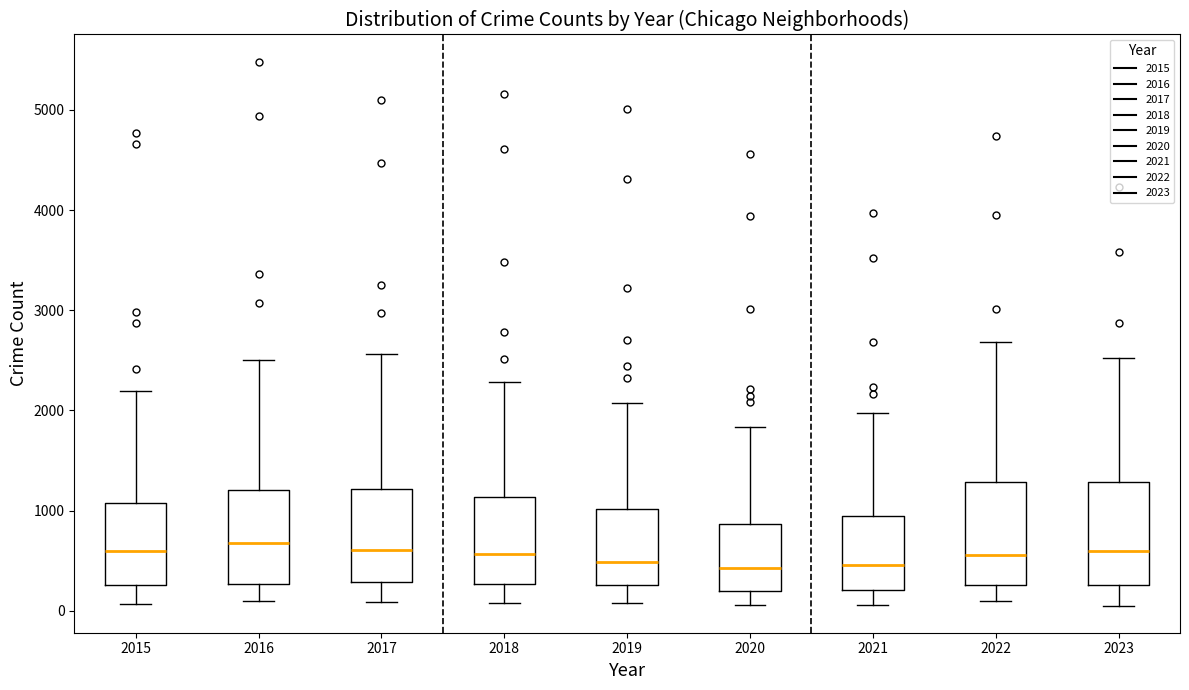

Reading left to right, read every box against the y-axis: the position of its median line, the range the box covers, and the ends of its whiskers. The values are not printed on the chart, so give them approximately, as read against the axis.

2015: median 600, box 300 to 1100, whiskers 100 to 2200
2016: median 700, box 300 to 1200, whiskers 100 to 2500
2017: median 600, box 300 to 1200, whiskers 100 to 2600
2018: median 600, box 300 to 1100, whiskers 100 to 2300
2019: median 500, box 300 to 1000, whiskers 100 to 2100
2020: median 400, box 200 to 900, whiskers 100 to 1800
2021: median 500, box 200 to 900, whiskers 100 to 2000
2022: median 600, box 300 to 1300, whiskers 100 to 2700
2023: median 600, box 300 to 1300, whiskers 100 to 2500